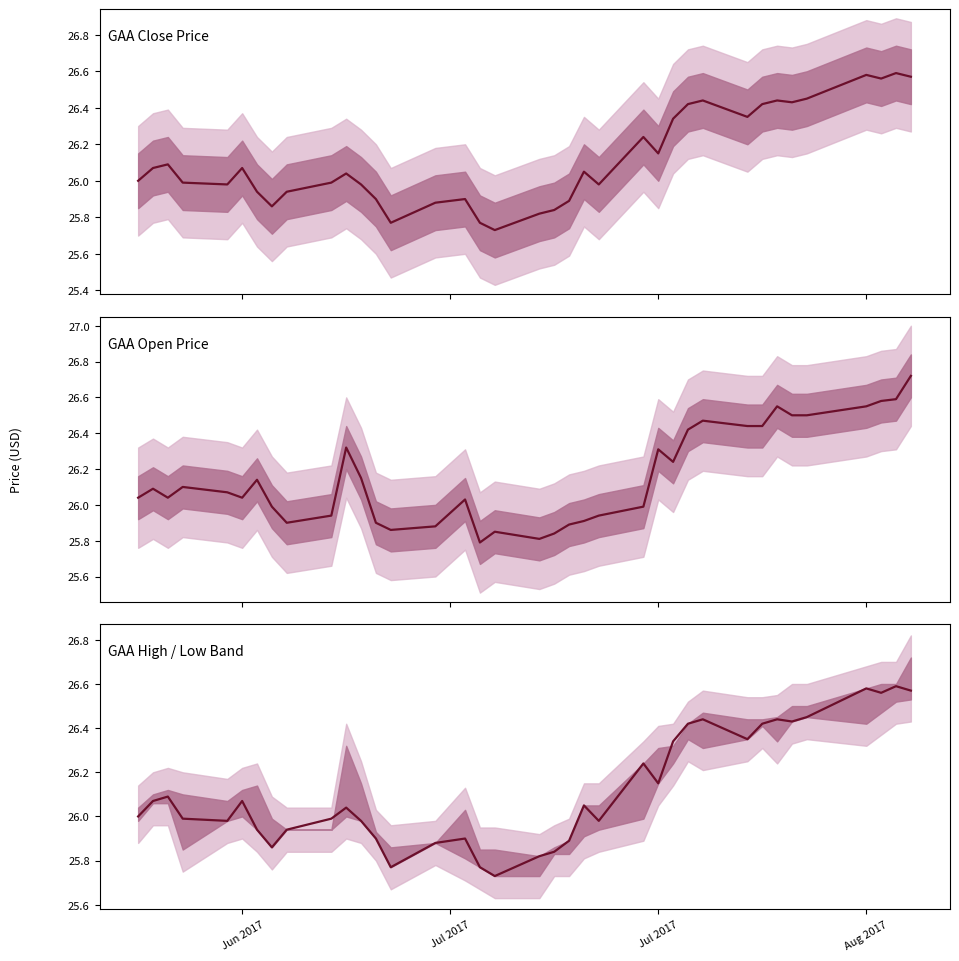

Which series has the largest range (max minus min)?

GAA Open Price